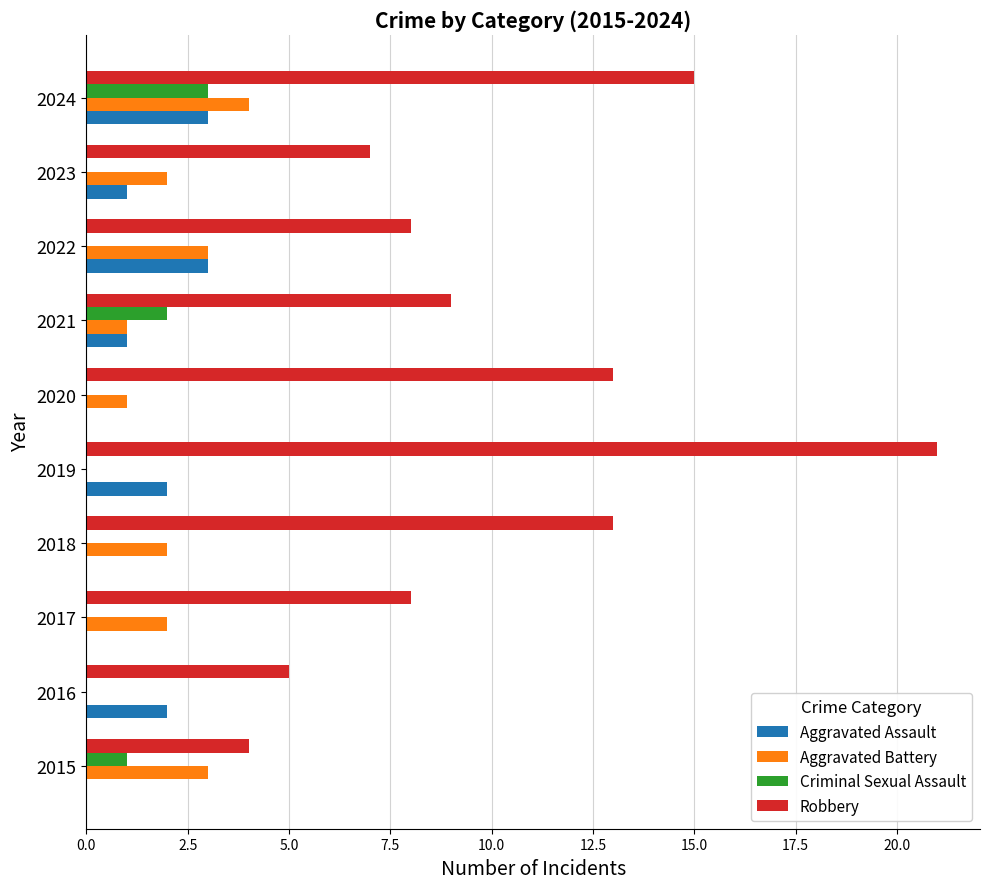

Which series has the largest range (max minus min)?

Robbery